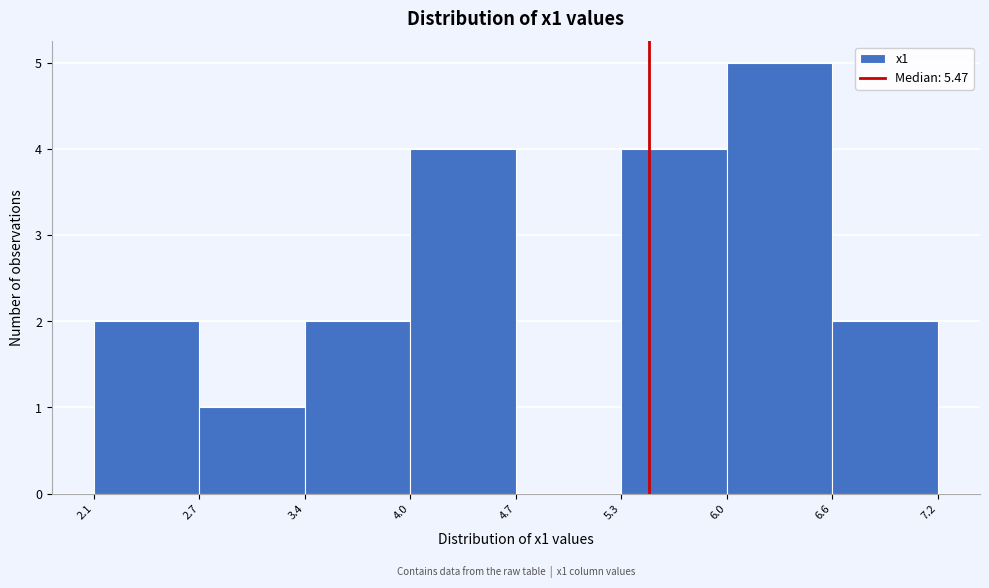

Which range on the x-axis has the tallest bar?

6.0 to 6.6